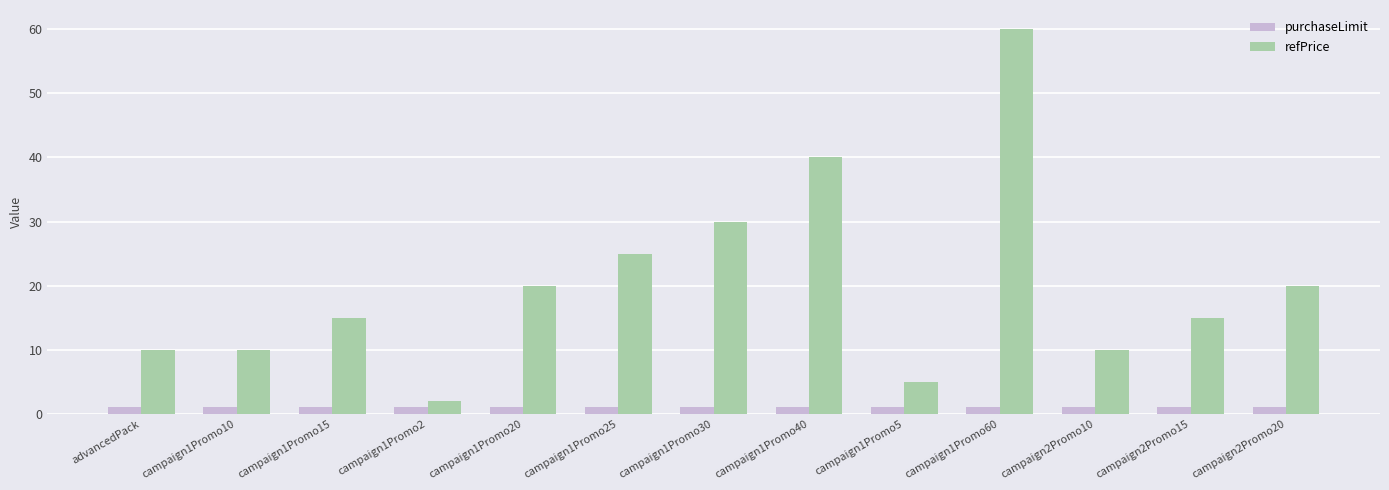

How many values in the refPrice series are below 14?

5